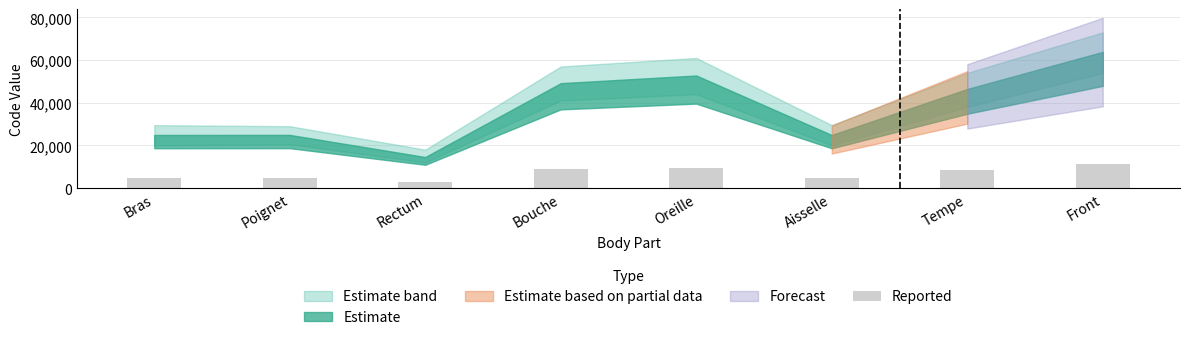

What is the average value?

6783.7